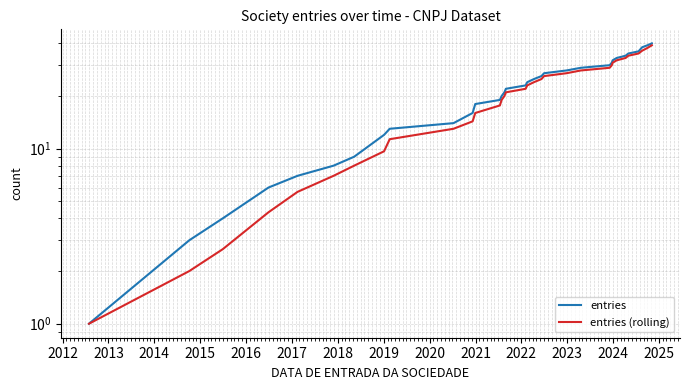

Reading left to right, list all the values displayed in this chart.

entries: 1.0	3.0	4.0	6.0	7.0	8.0	9.0	12.0	13.0	14.0	16.0	18.0	19.0	20.0	21.0	22.0	23.0	24.0	25.0	26.0	27.0	28.0	29.0	30.0	31.0	32.0	33.0	34.0	35.0	36.0	38.0	39.0	40.0
entries (rolling): 1.0	2.0	2.7	4.3	5.7	7.0	8.0	9.7	11.3	13.0	14.3	16.0	17.7	19.0	20.0	21.0	22.0	23.0	24.0	25.0	26.0	27.0	28.0	29.0	30.0	31.0	32.0	33.0	34.0	35.0	36.3	37.7	39.0